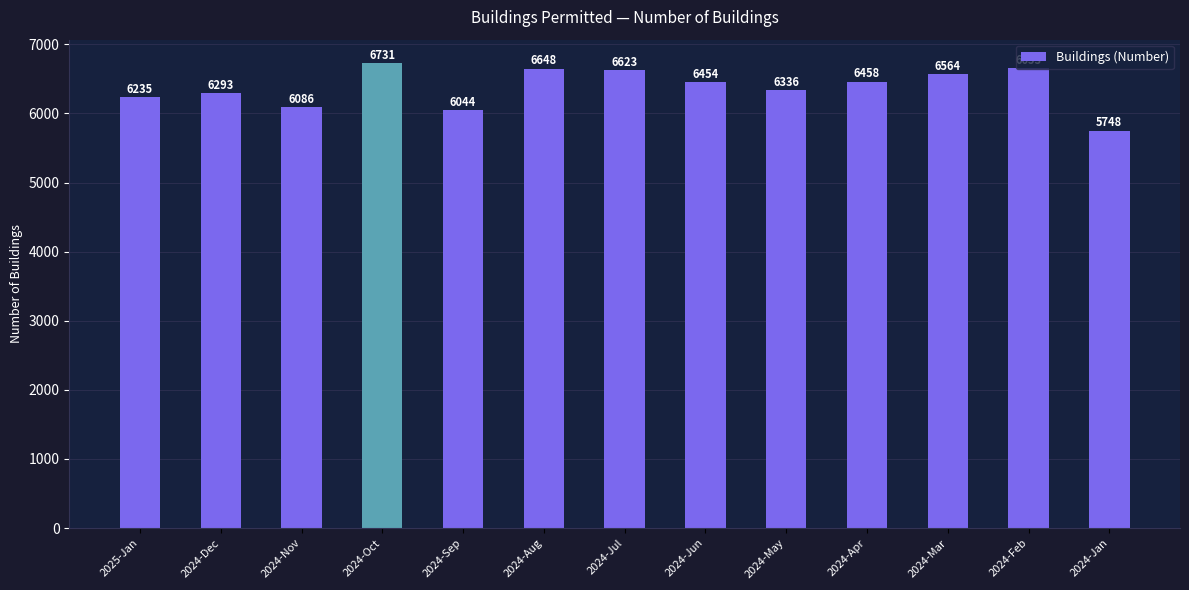

What is the sum of all values?

82873